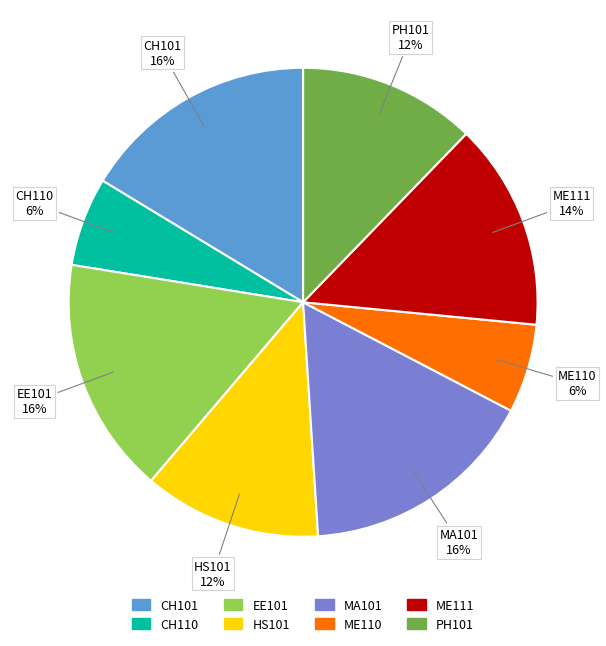

How many slices are in this pie chart?

8